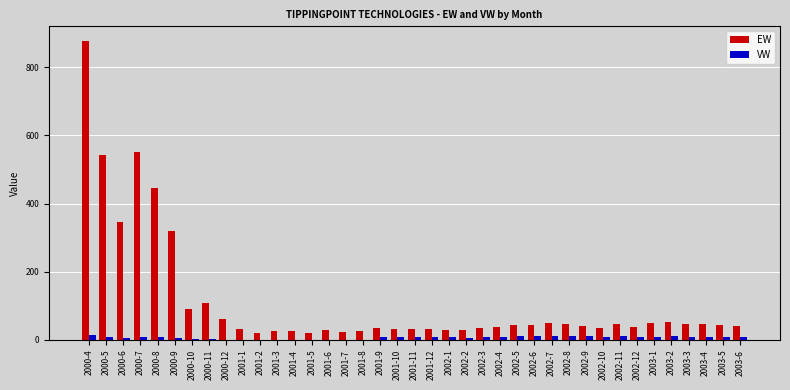

Is the value of VW at 2000-10 greater than the value of EW at 2000-12?

No